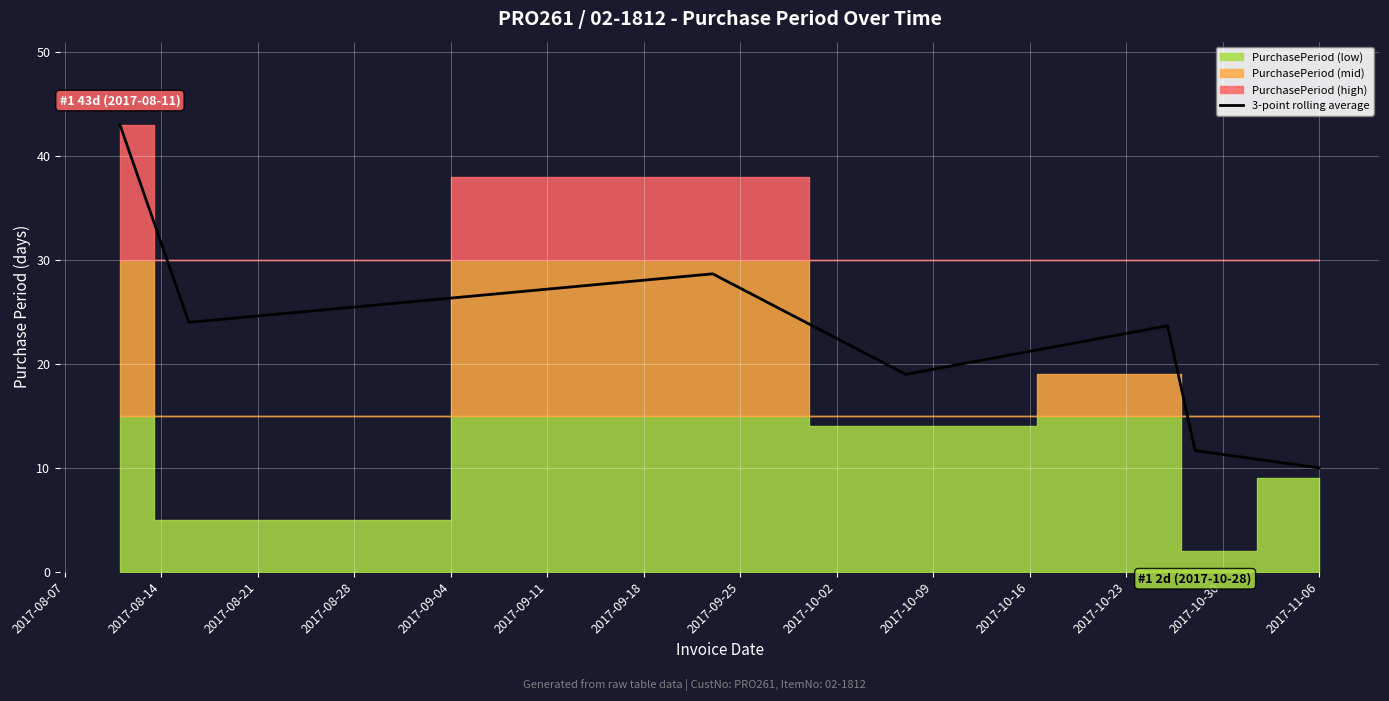

Reading left to right, what are all the values shown in this chart?

43.0	24.0	28.7	19.0	23.7	11.7	10.0